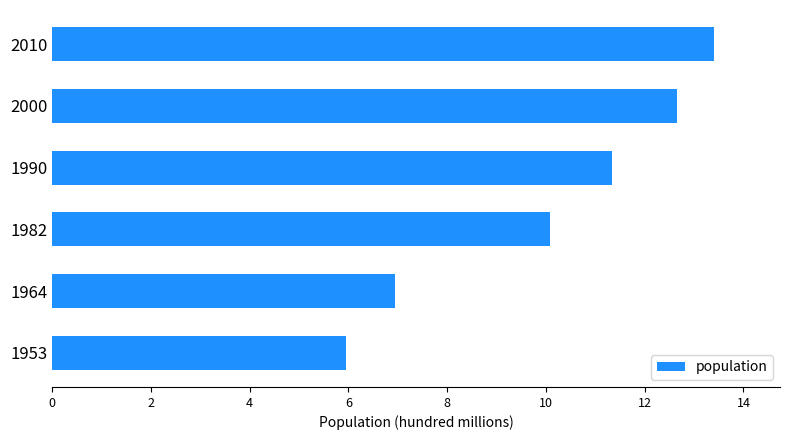

Rank the categories by value from lowest to highest.

1953, 1964, 1982, 1990, 2000, 2010